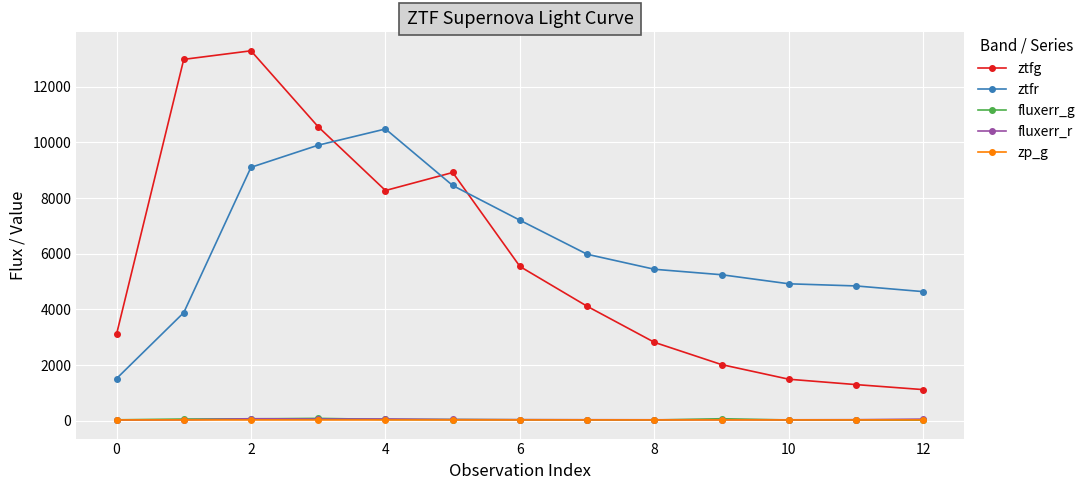

What is the greatest value displayed?

13296.5